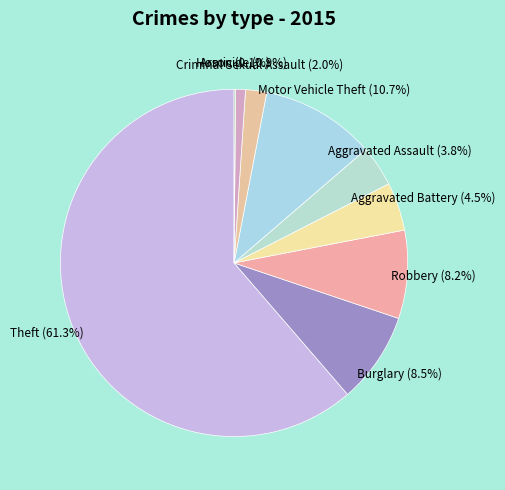

Which category has the biggest portion of the pie?

Theft